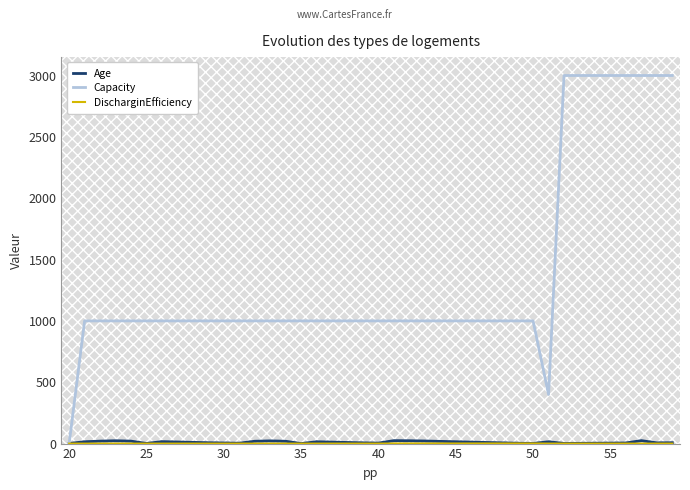

Which series has the largest total across all categories?

Capacity